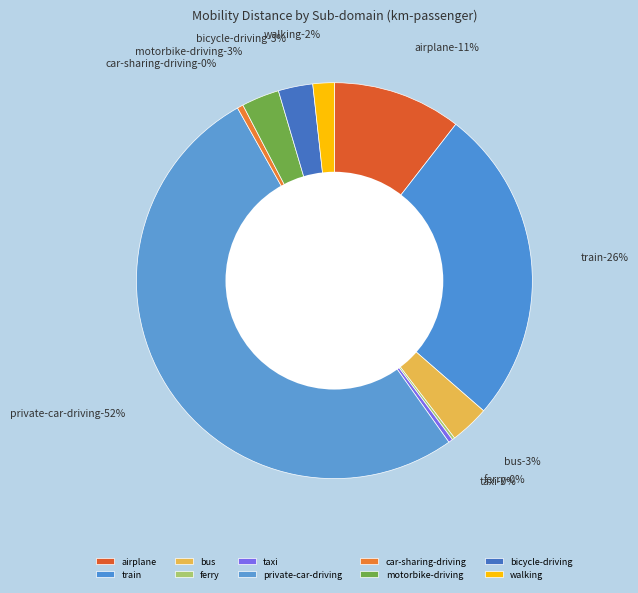

What is the largest slice in the pie chart?

private-car-driving